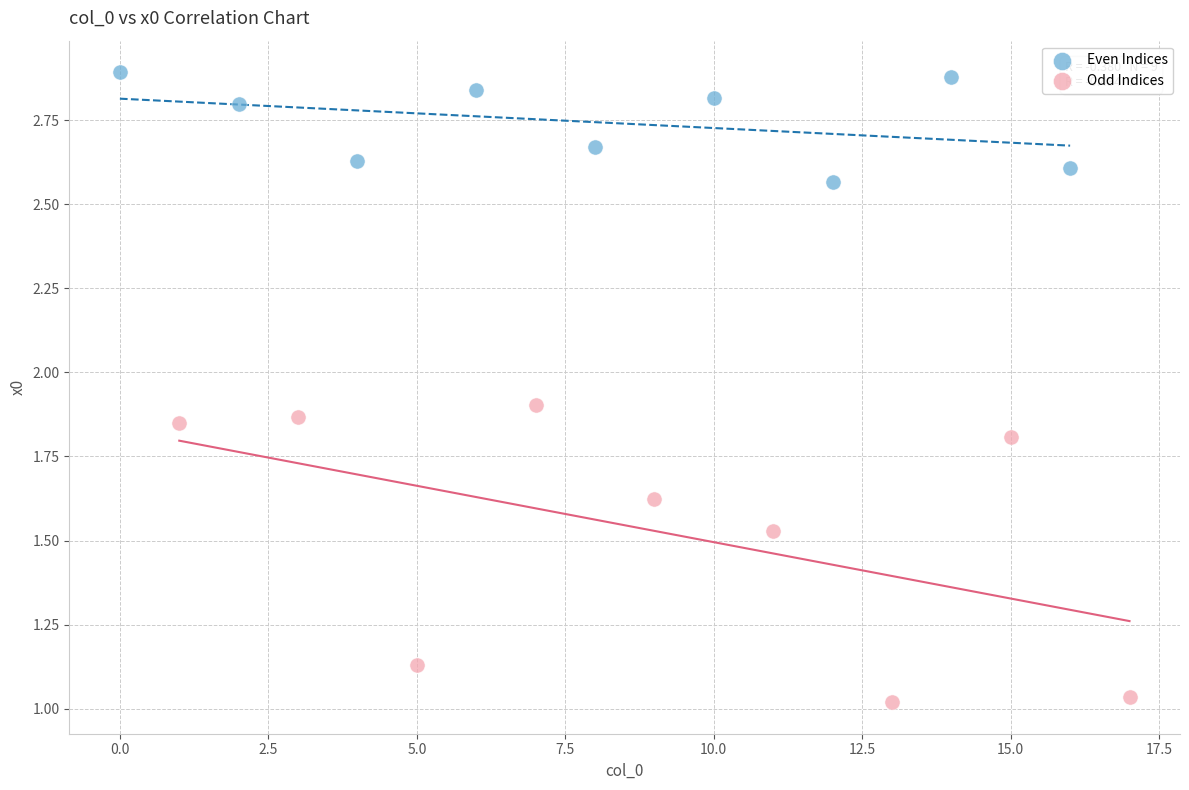

Which series contains the highest Y value?

Even Indices